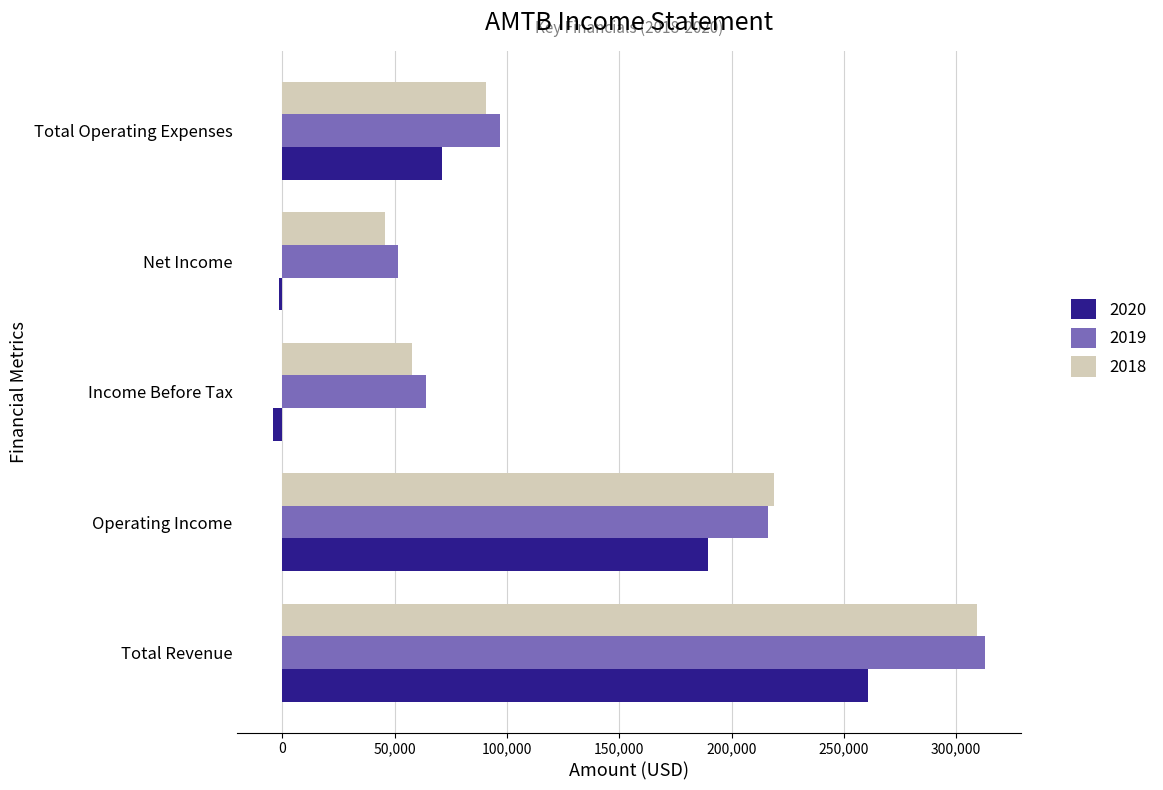

Which label corresponds to the largest value in the chart?

Total Revenue